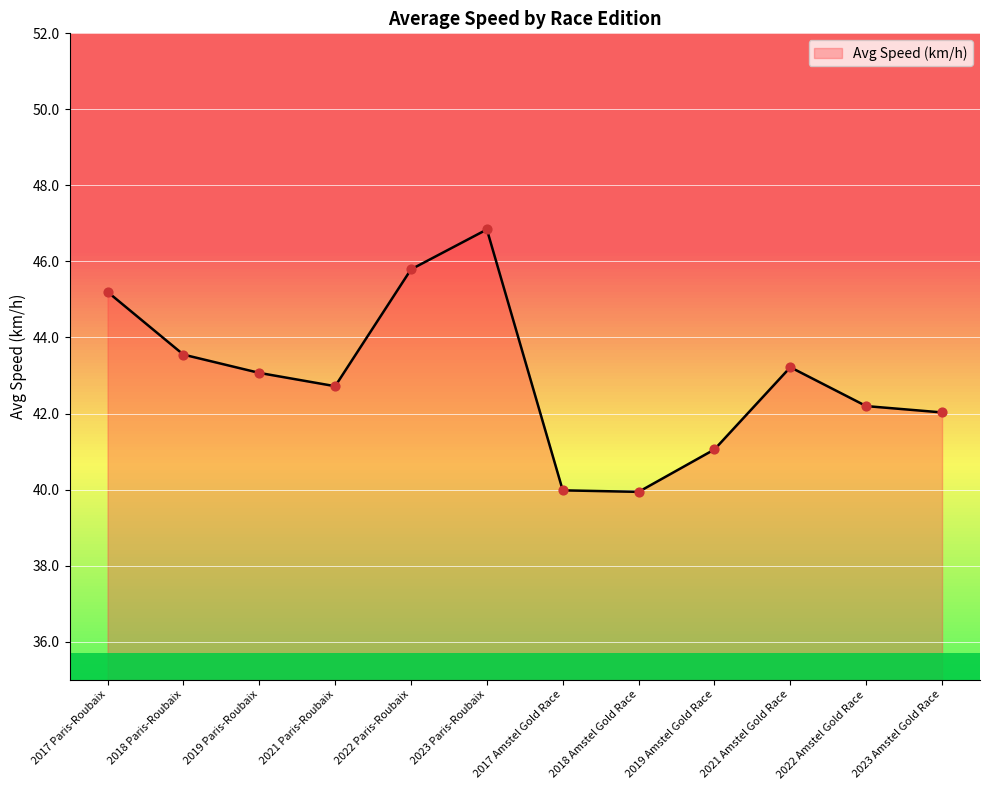

Between 2021 Amstel Gold Race and 2019 Paris-Roubaix, which is larger?

2021 Amstel Gold Race